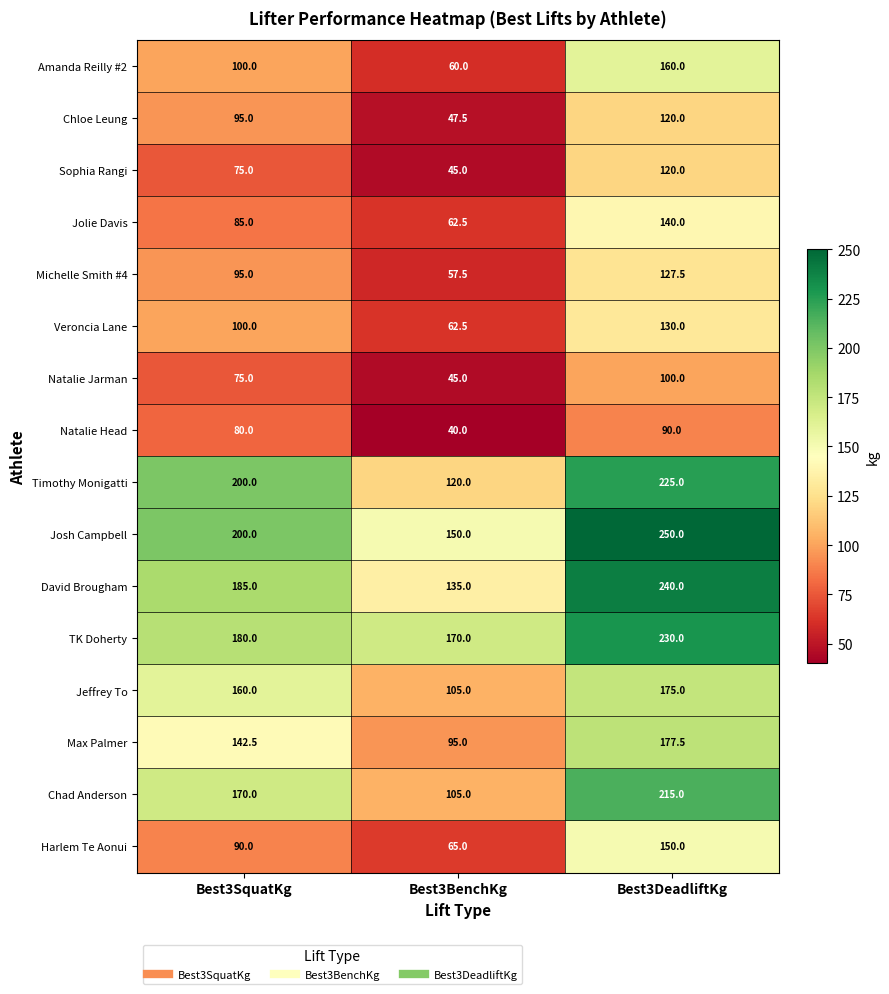

What is the minimum value for Chad Anderson?

105.0